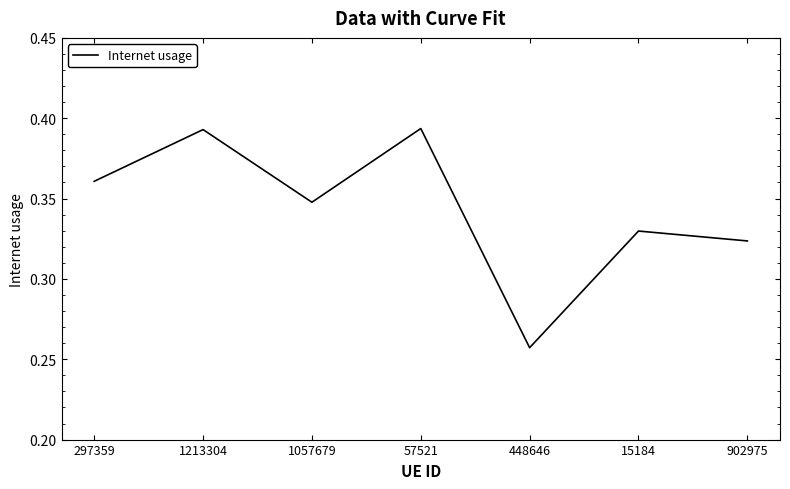

How many lines are shown in the chart?

1